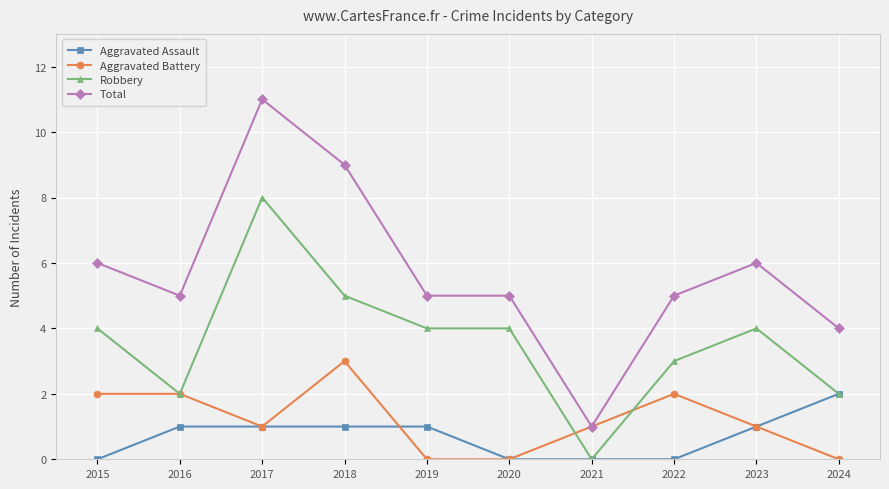

What is the average value of the Aggravated Battery series?

1